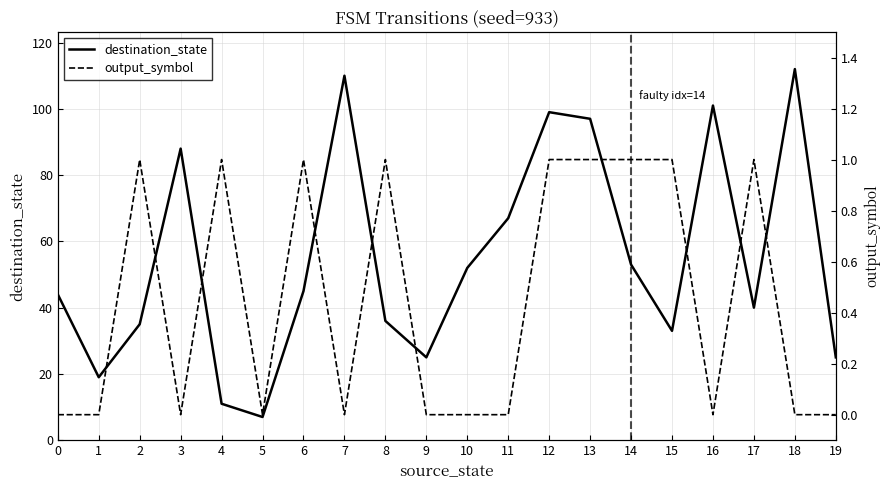

The destination_state series shows 172 at 7. True or false?

False